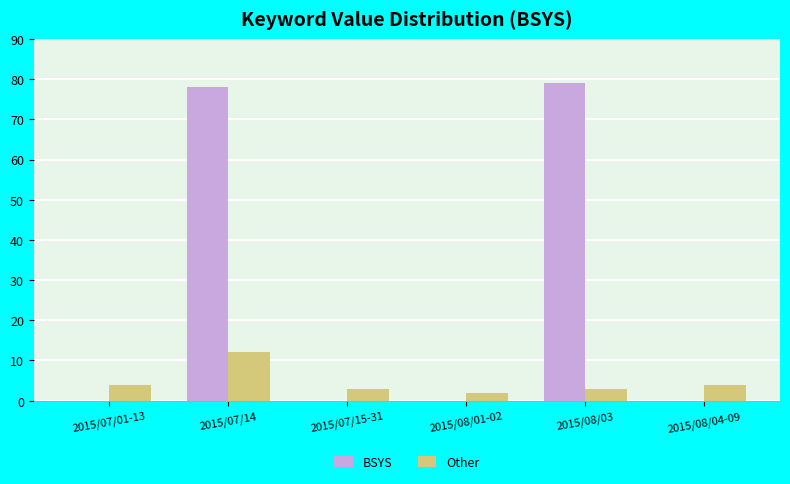

What is the sum of all Other values?

28